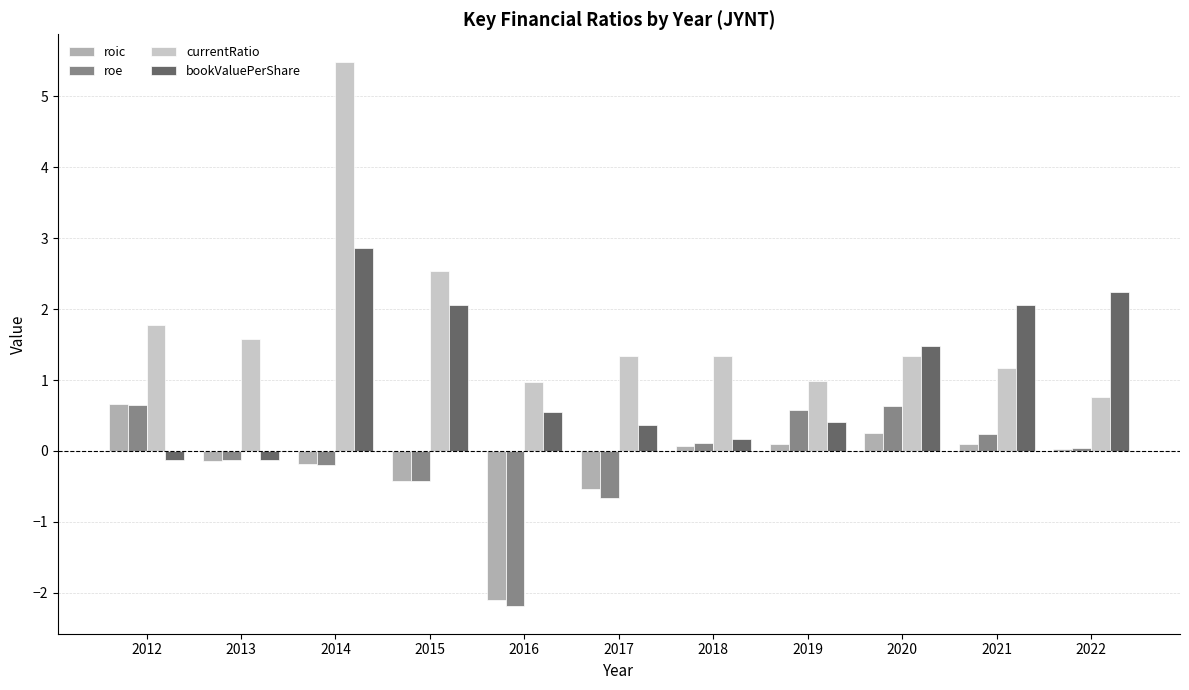

Is it true that roic equals 0.1 at 2019?

True